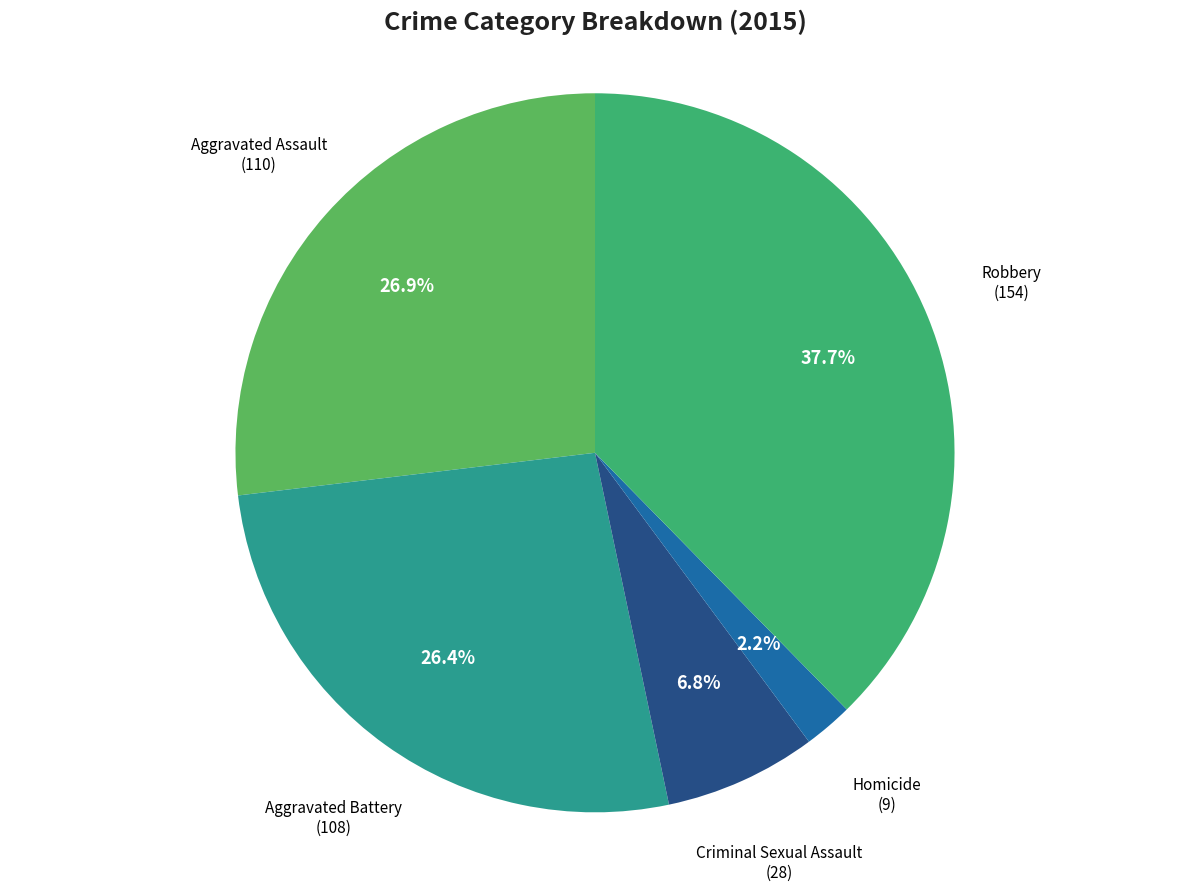

To the nearest percent, what is the average slice percentage?

20%